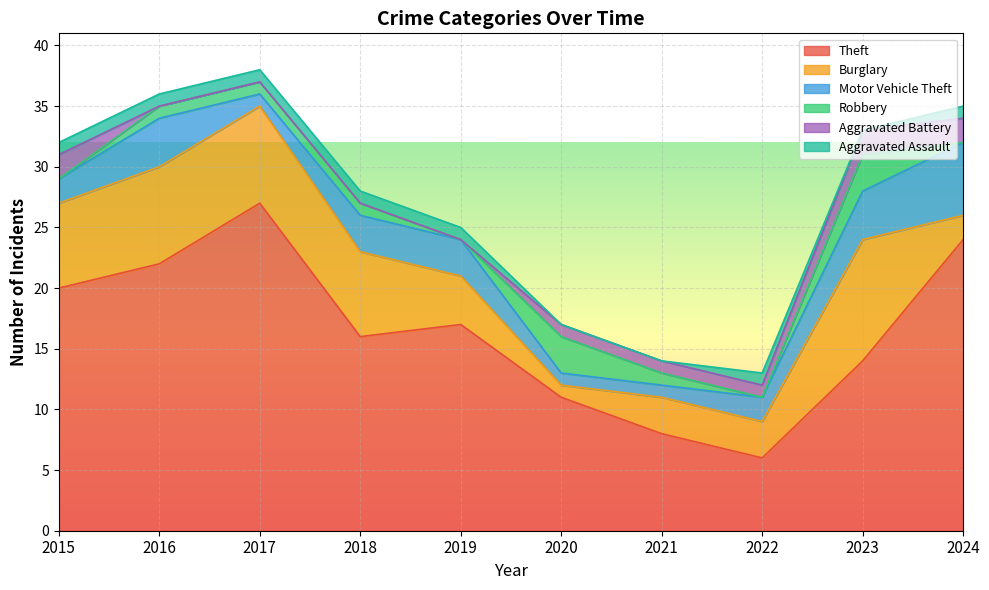

Rank the series by their maximum value, from lowest to highest.

Aggravated Assault, Aggravated Battery, Robbery, Motor Vehicle Theft, Burglary, Theft